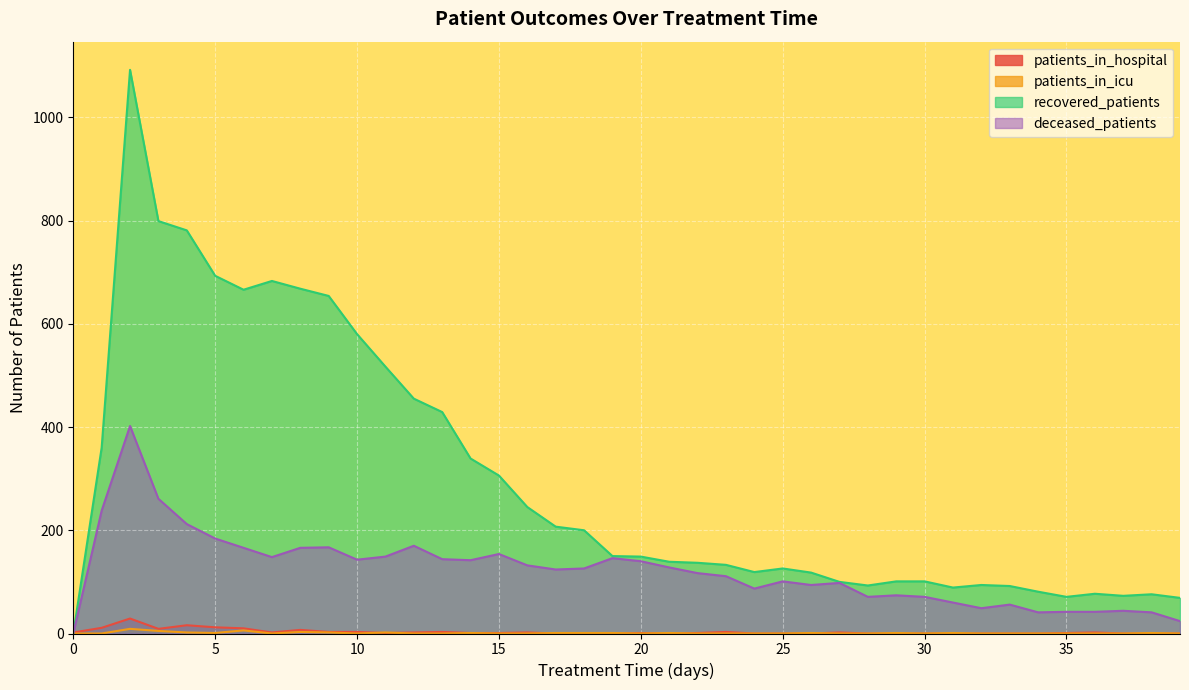

List the labels in order of recovered_patients value, largest first.

2, 3, 4, 5, 7, 8, 6, 9, 10, 11, 12, 13, 1, 14, 15, 16, 17, 18, 19, 20, 21, 22, 23, 25, 24, 26, 29, 30, 27, 32, 28, 33, 31, 34, 36, 38, 37, 35, 39, 0